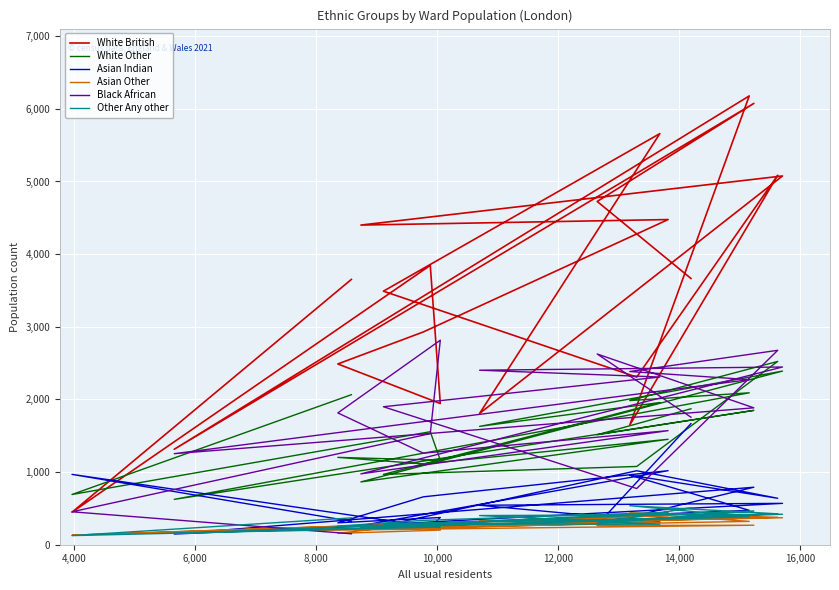

What is the difference between the maximum and minimum values in the Black African series?

2665